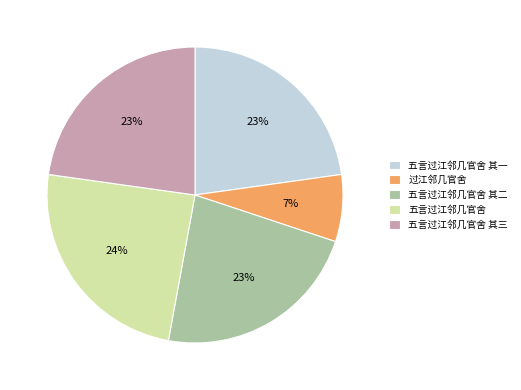

Which slice is the smallest?

过江邻几官舍